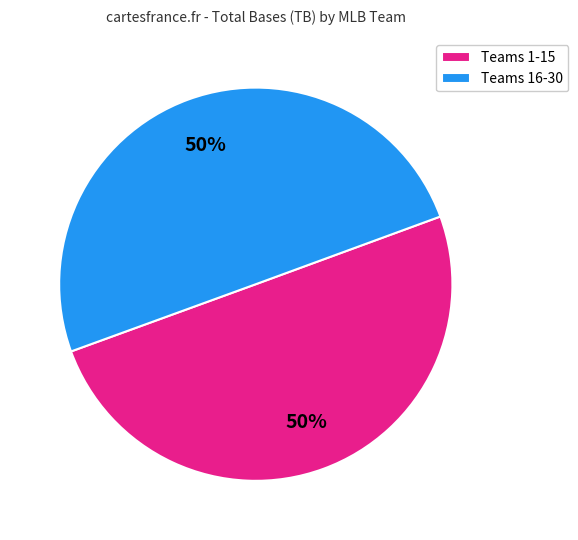

What is the ratio of the value at Teams 16-30 to the value at Teams 1-15?

1.0